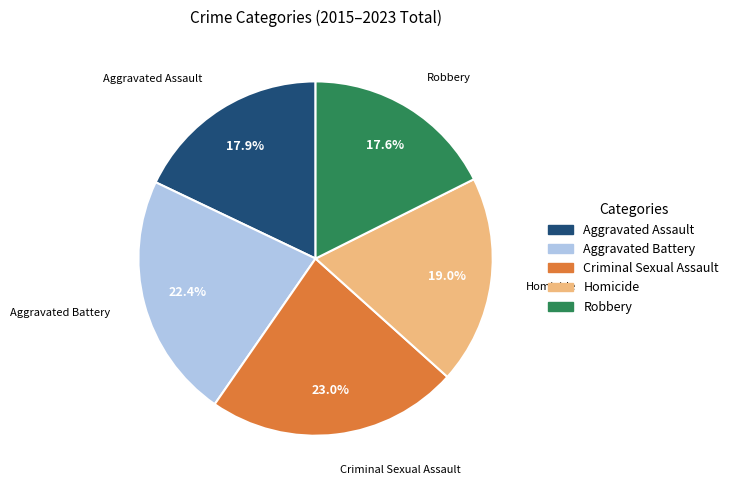

Between Homicide and Criminal Sexual Assault, which is larger?

Criminal Sexual Assault